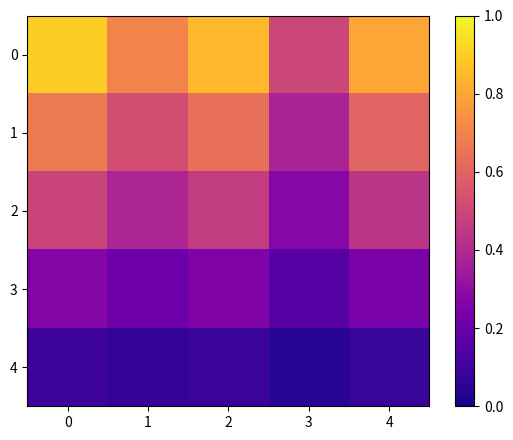

At how many categories does at least one series exceed 0?

5